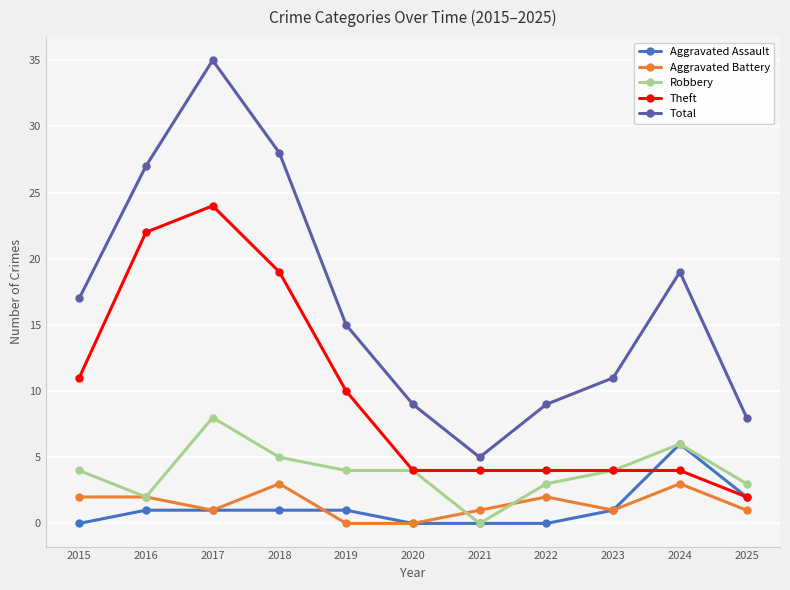

What is the value of the Total point at the 10th from the left?

19